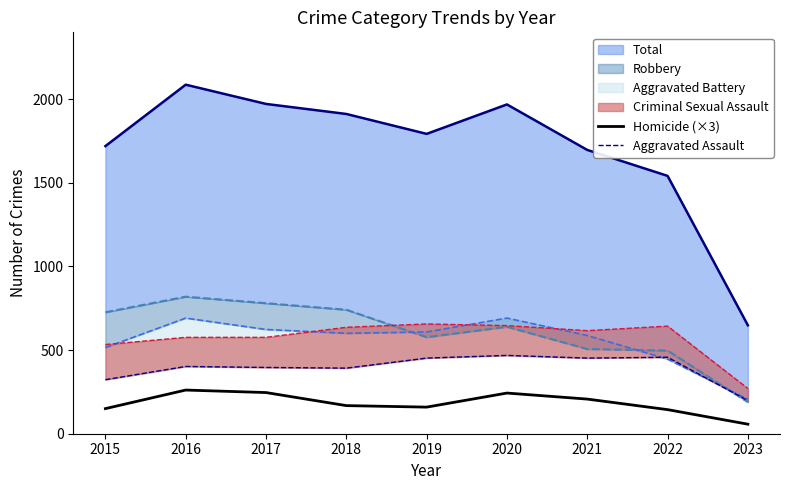

List the labels in order of Aggravated Assault value, largest first.

2020, 2022, 2019, 2021, 2016, 2017, 2018, 2015, 2023